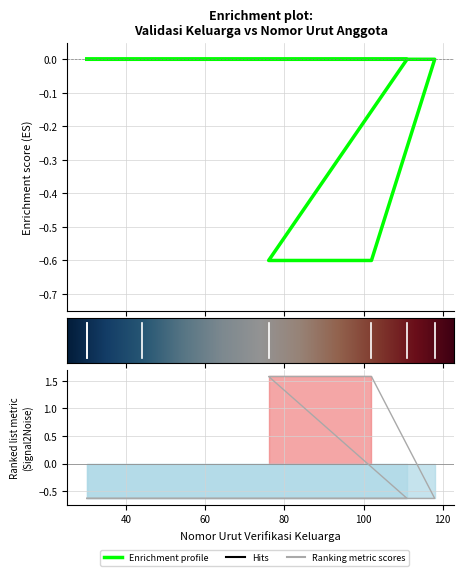

Rank the categories by value from highest to lowest.

102, 76, 30, 118, 111, 44, 30